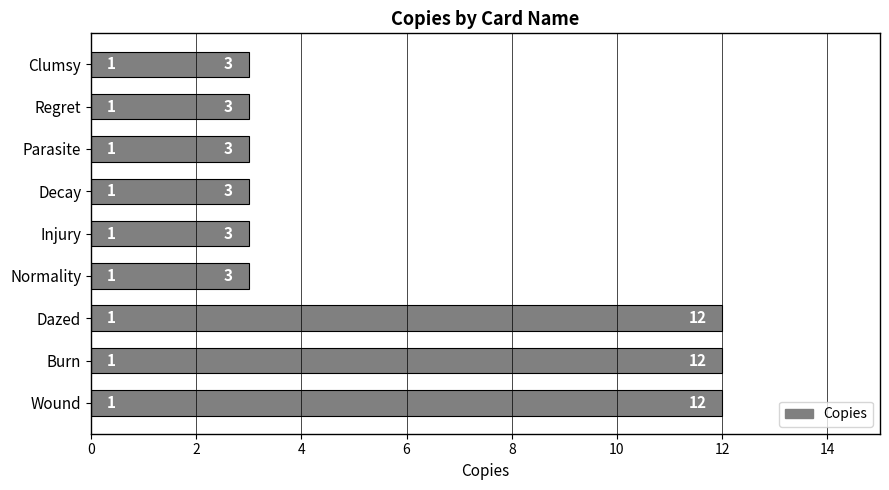

What is the smallest value displayed?

3